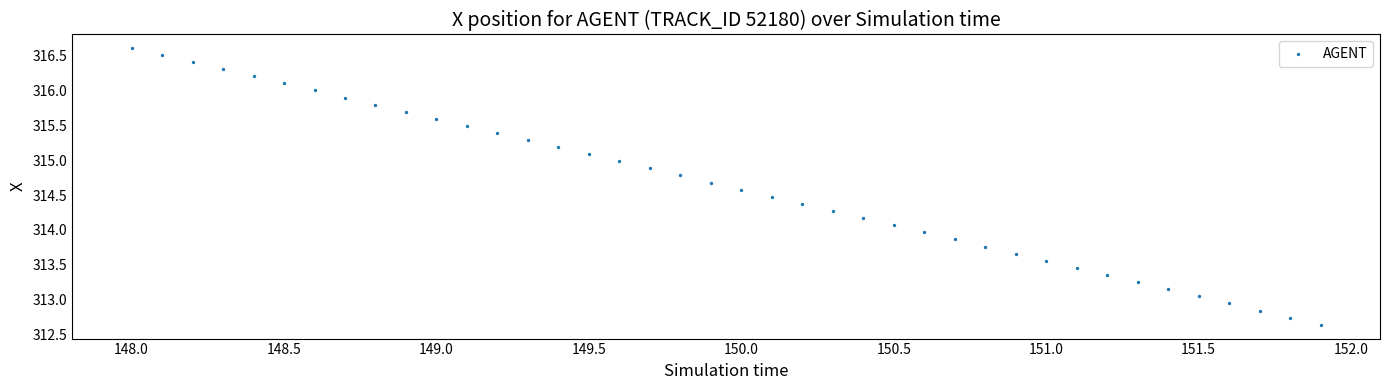

What is the range of X values (max minus min)?

3.9